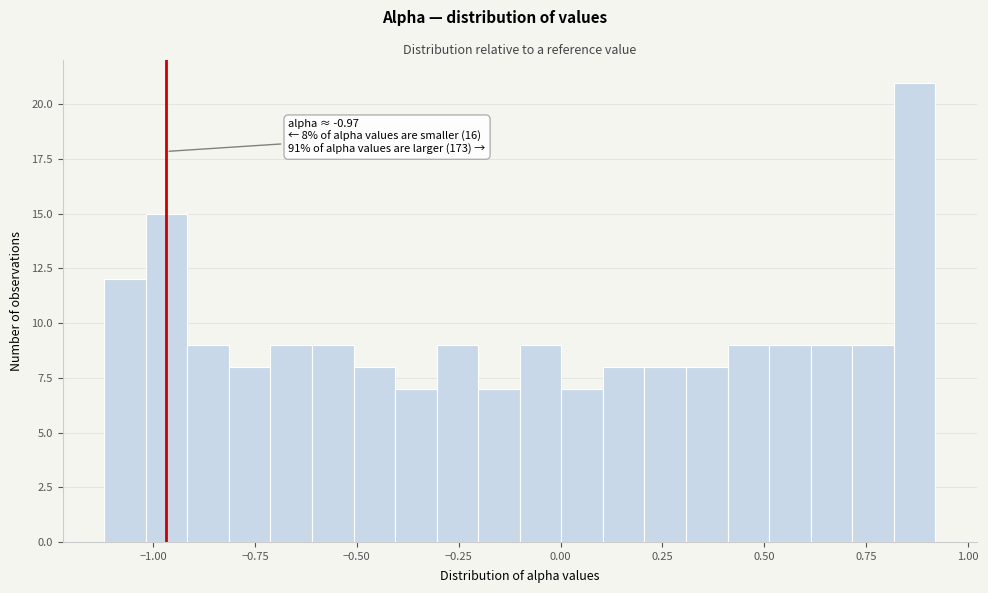

Read against the x-axis, roughly where is the centre of the tallest bar?

0.85